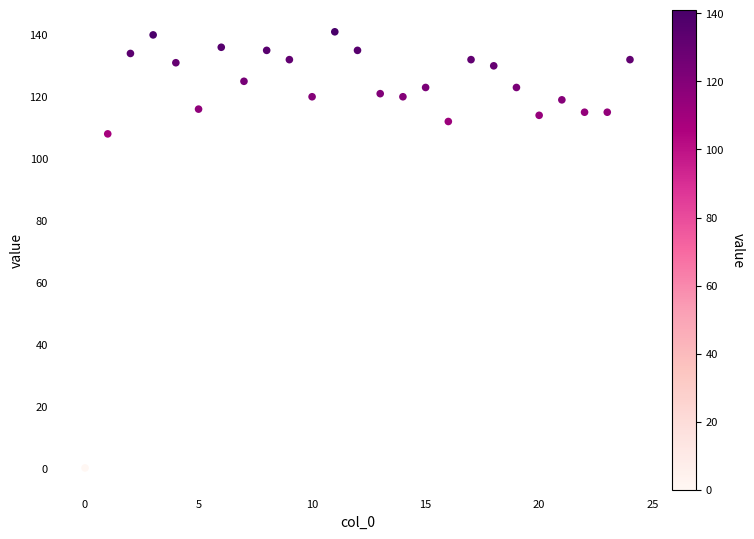

What is the range of Y values (max minus min)?

141